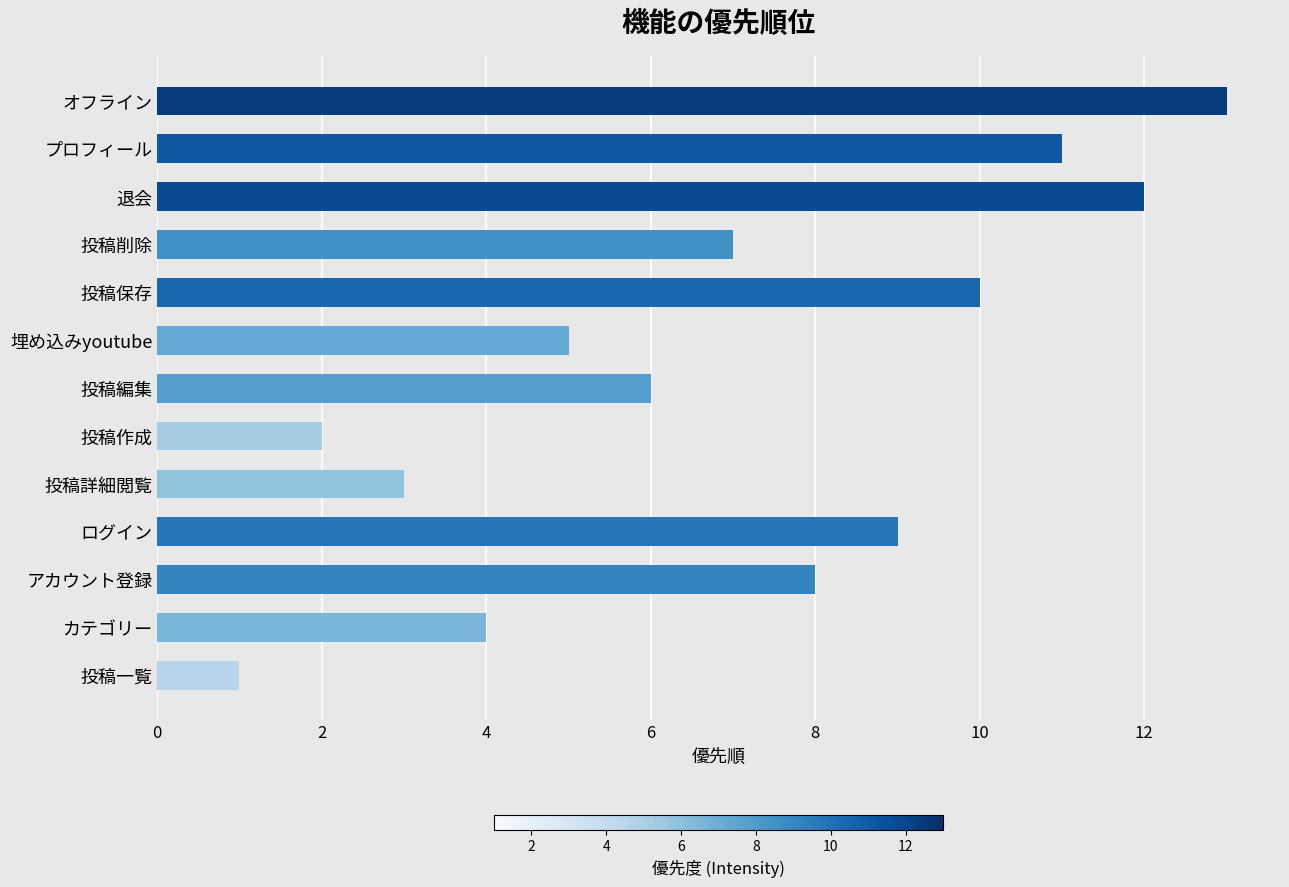

Where is the data nearest to the value 7?

投稿削除